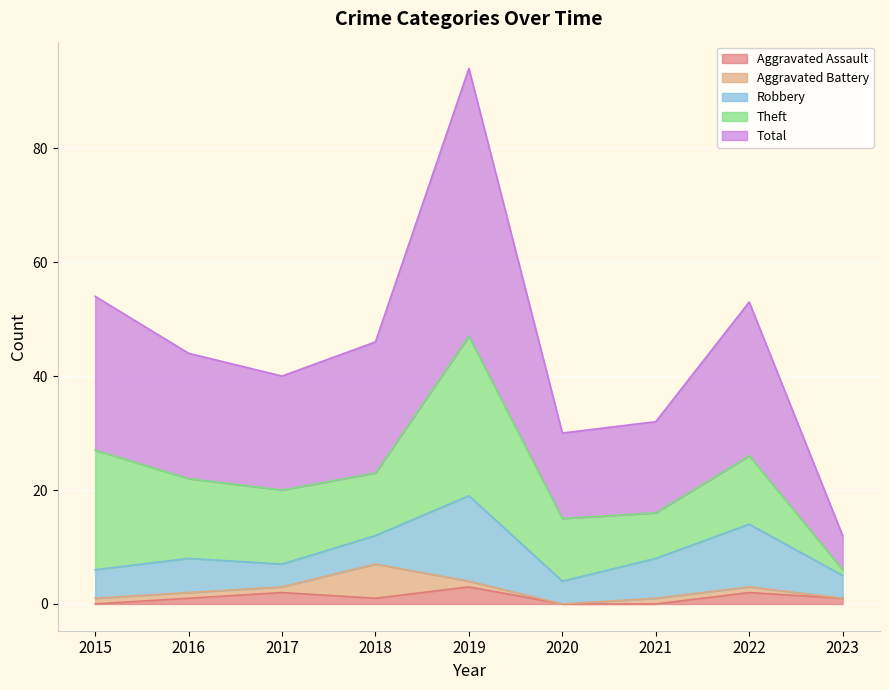

Where is Total nearest to the value 26?

2015